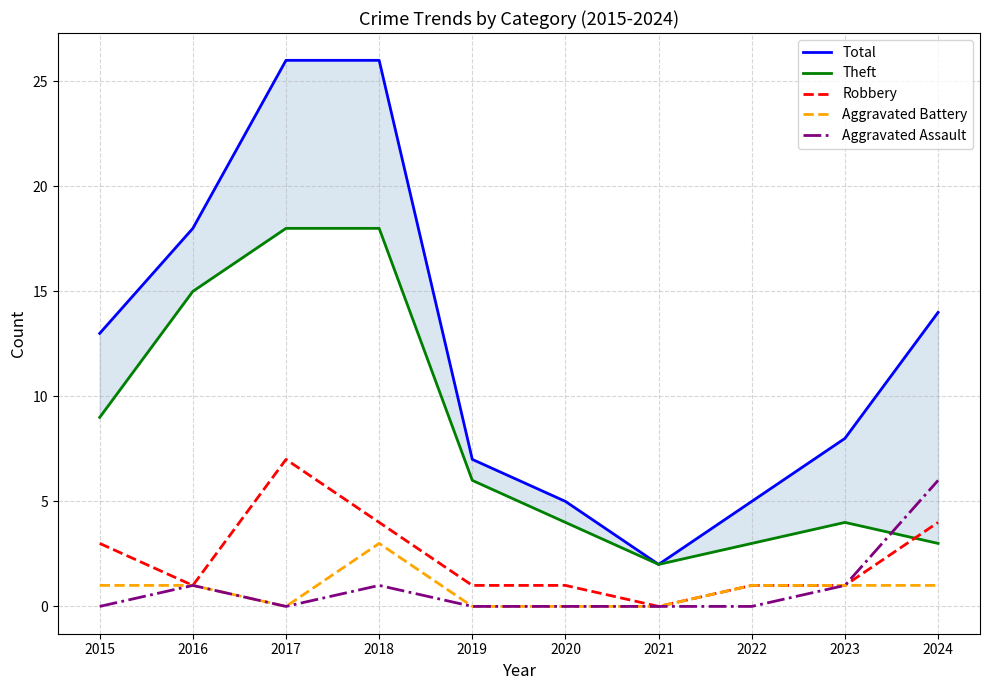

Reading left to right, list all the values displayed in this chart.

Total: 13	18	26	26	7	5	2	5	8	14
Theft: 9	15	18	18	6	4	2	3	4	3
Robbery: 3	1	7	4	1	1	0	1	1	4
Aggravated Battery: 1	1	0	3	0	0	0	1	1	1
Aggravated Assault: 0	1	0	1	0	0	0	0	1	6